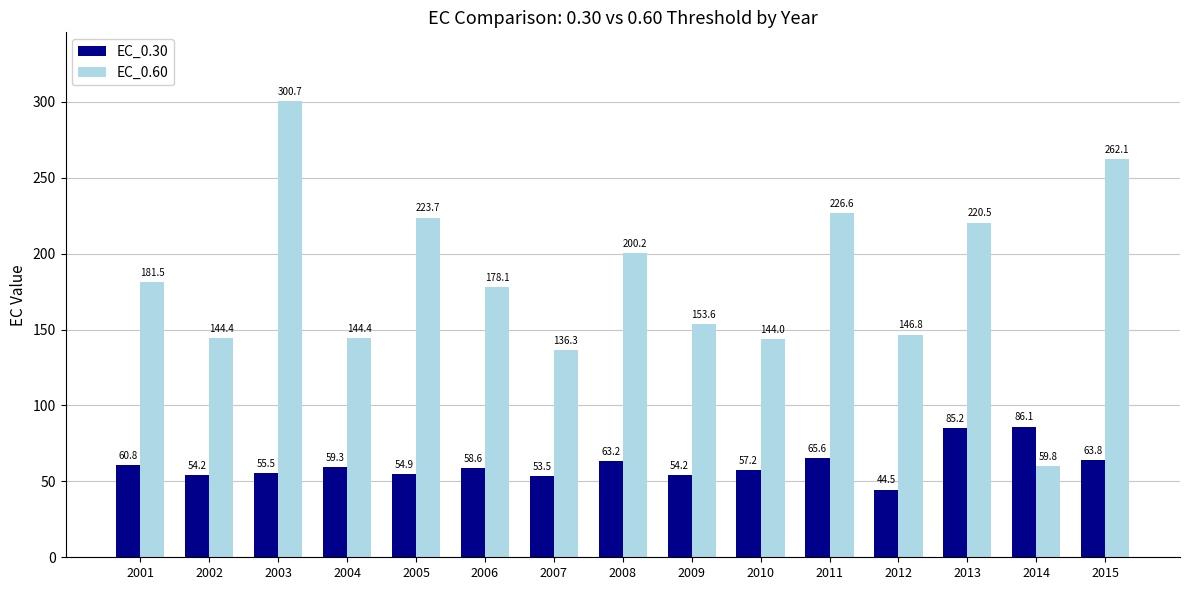

Is the value of EC_0.60 at 2004 greater than the value of EC_0.30 at 2015?

Yes